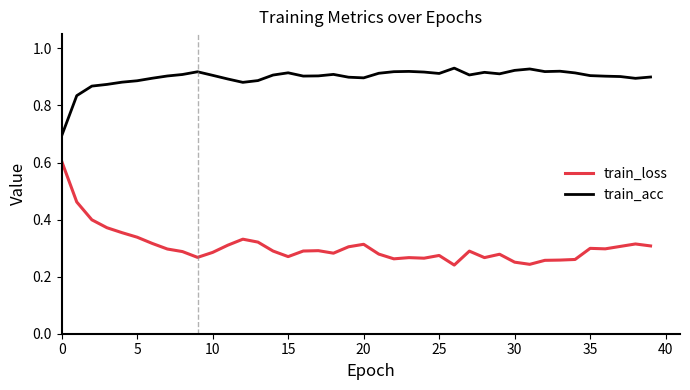

At how many categories does at least one series exceed 0?

40